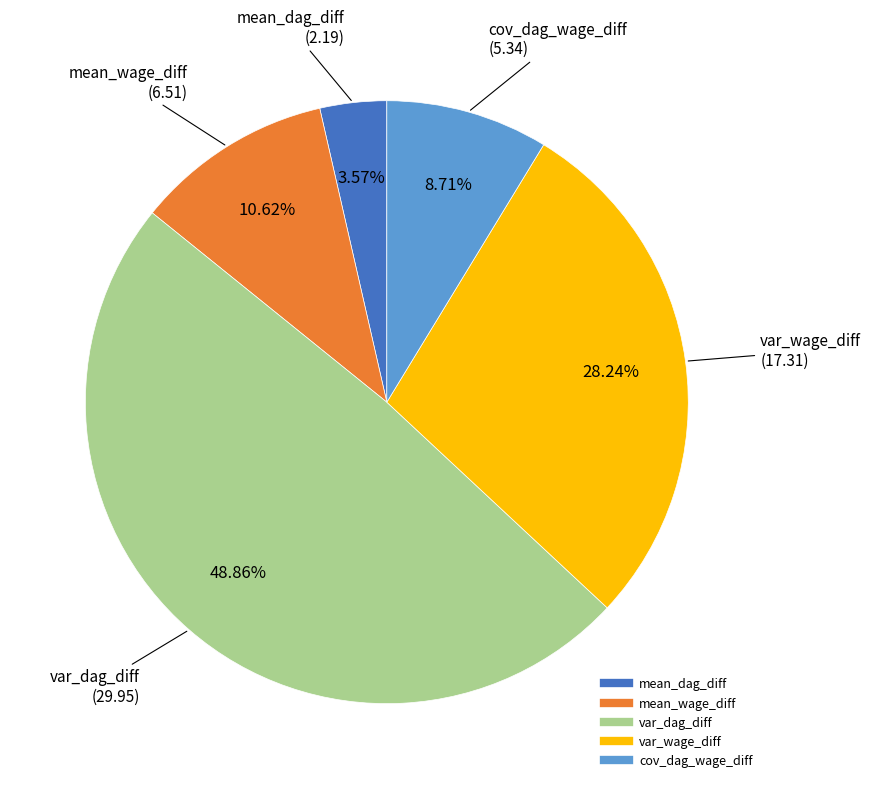

Is it true that var_wage_diff is 28% of the pie?

True